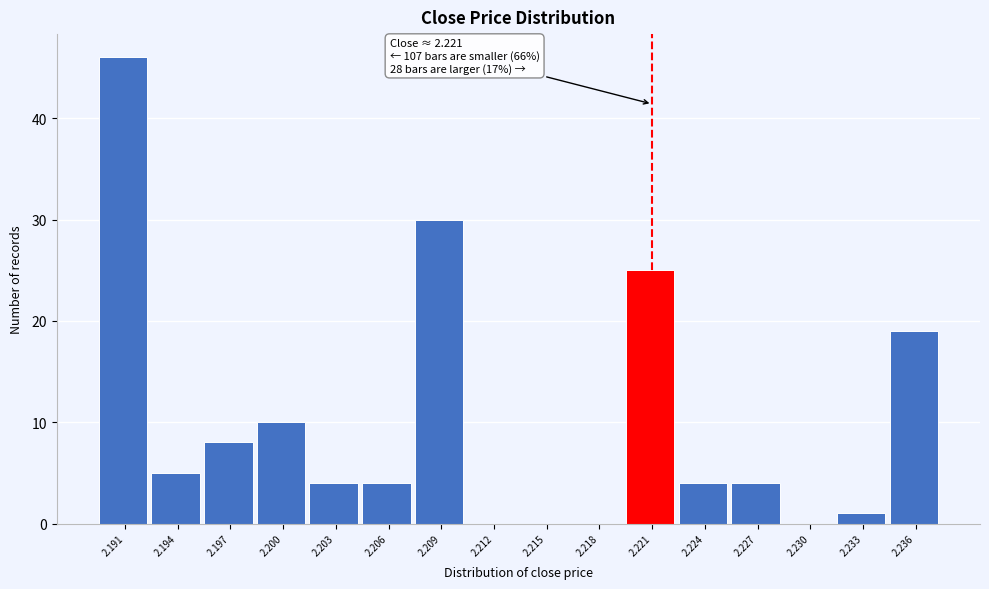

Reading left to right, what are all the values shown in this chart?

2.191=46	2.194=5	2.197=8	2.200=10	2.203=4	2.206=4	2.209=30	2.212=0	2.215=0	2.218=0	2.221=25	2.224=4	2.227=4	2.230=0	2.233=1	2.236=19